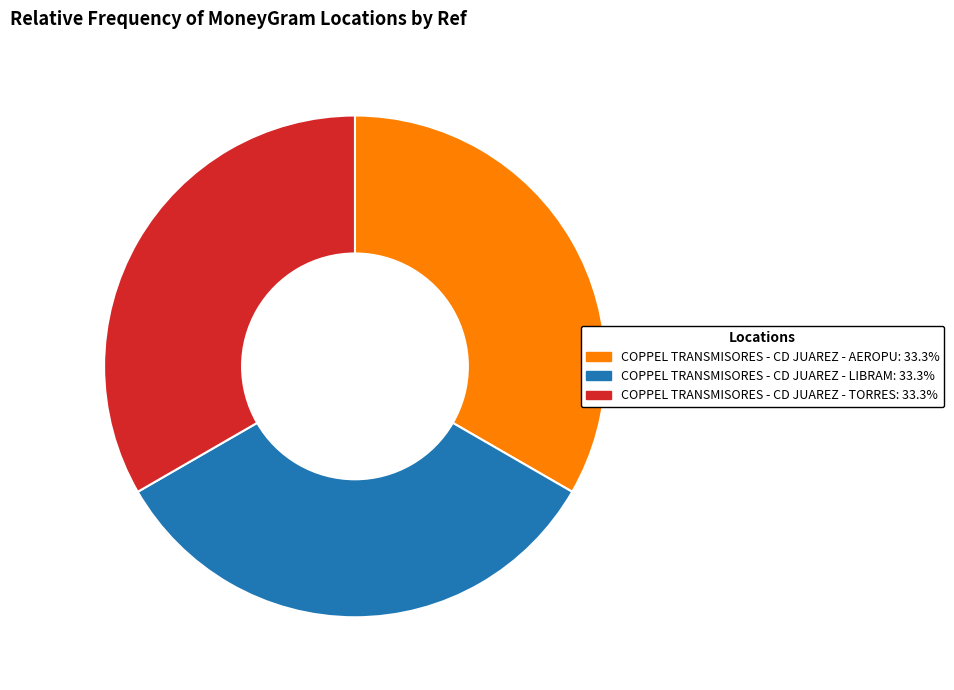

True or false: COPPEL TRANSMISORES - CD JUAREZ - TORRES accounts for 23% of the total.

False